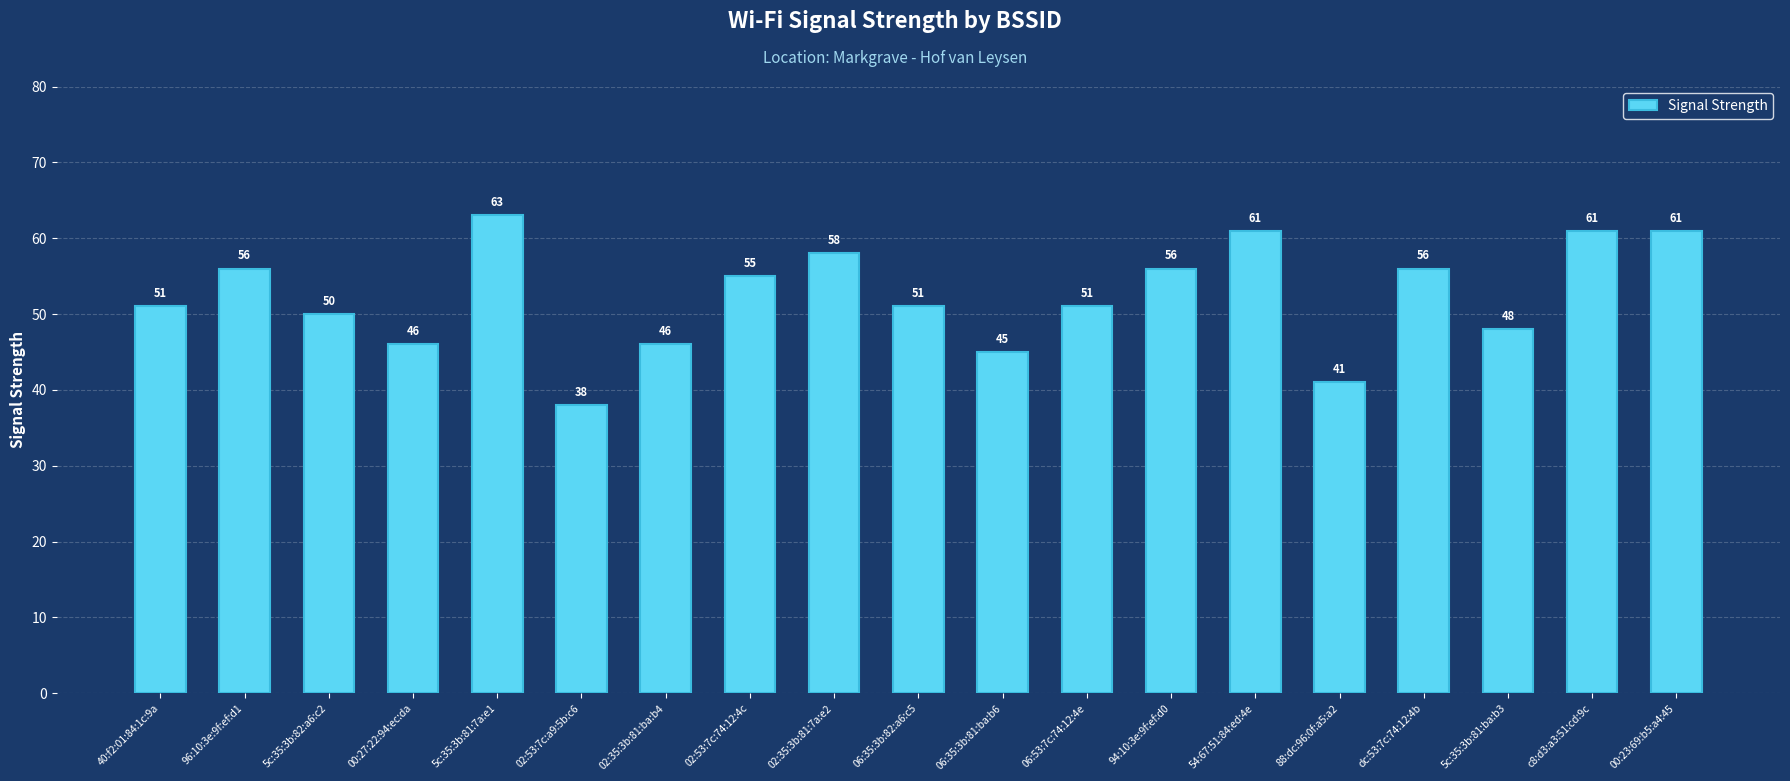

What is the sum of the values at 02:35:3b:81:7a:e2 and 02:35:3b:81:ba:b4?

104